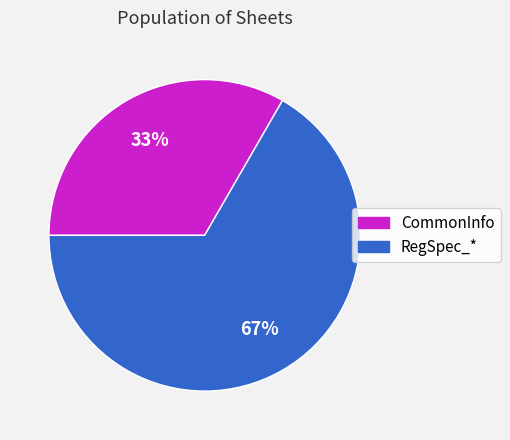

True or false: CommonInfo accounts for 33% of the total.

True